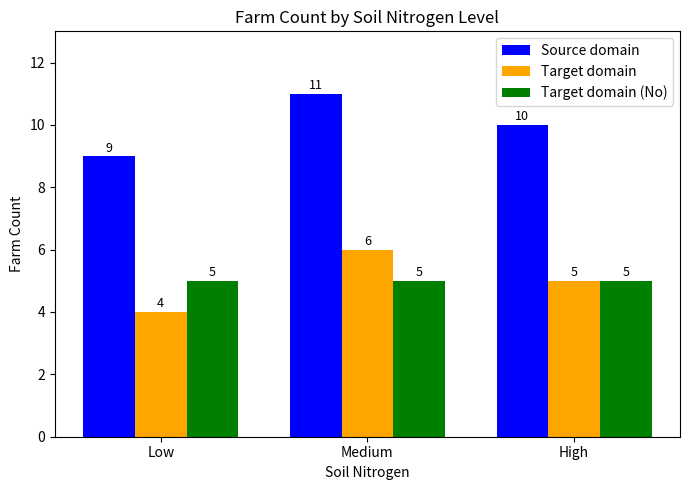

How many Target domain values are between 4 and 6?

3